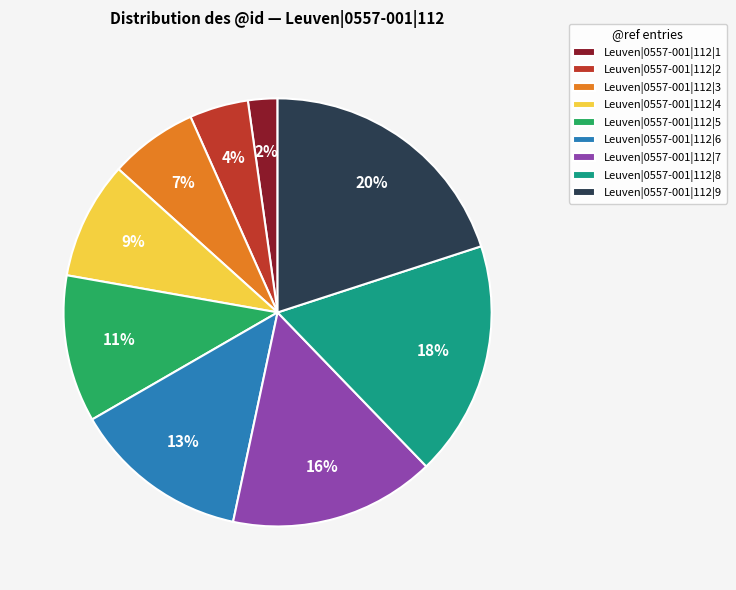

The Leuven|0557-001|112|5 slice represents 11% of the pie. True or false?

True